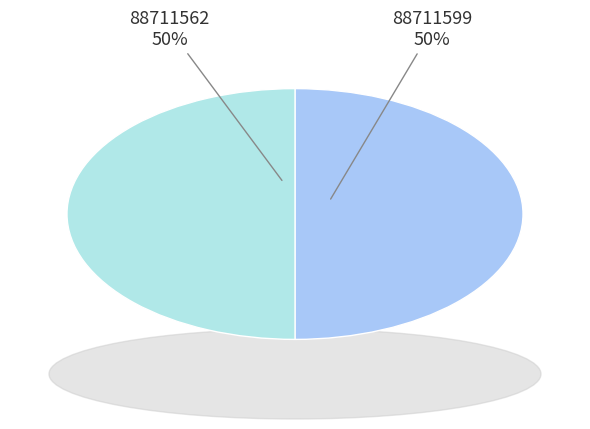

Do 88711562 and 88711599 together represent more than half of the pie?

Yes